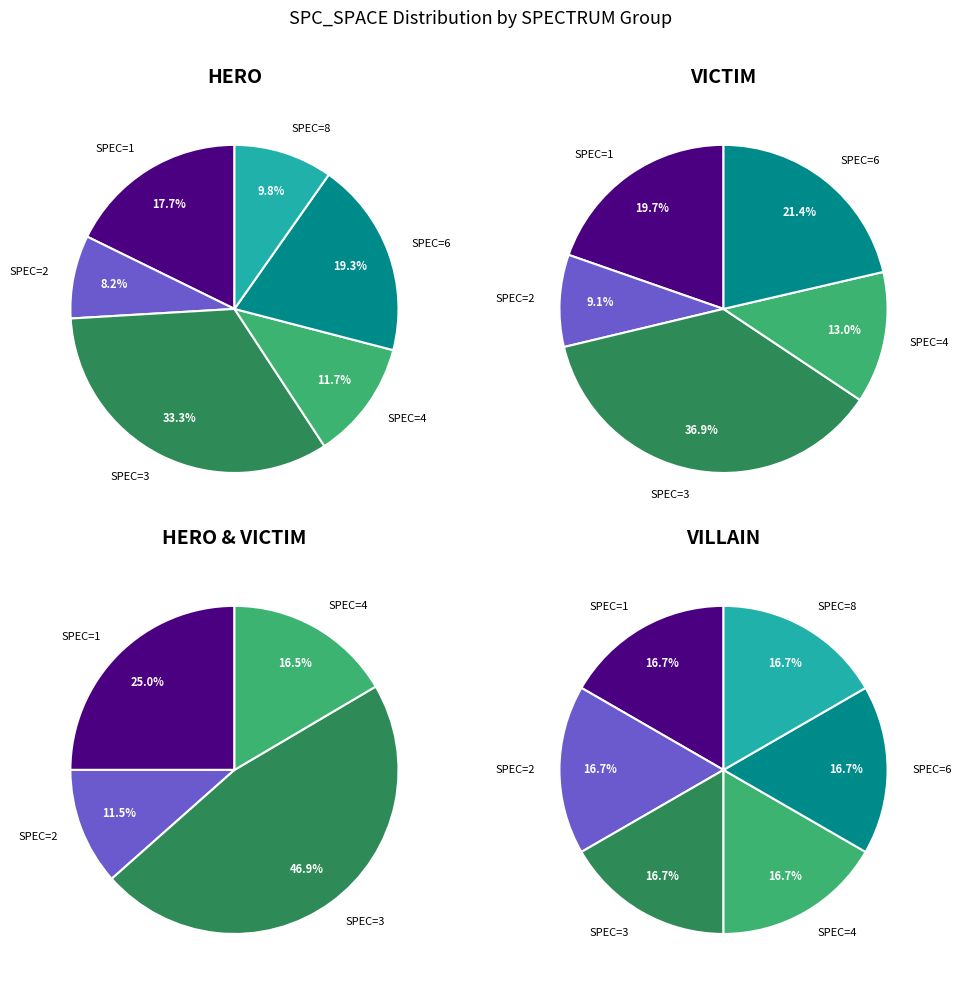

Do 8 and 3 together represent more than half of the pie?

No